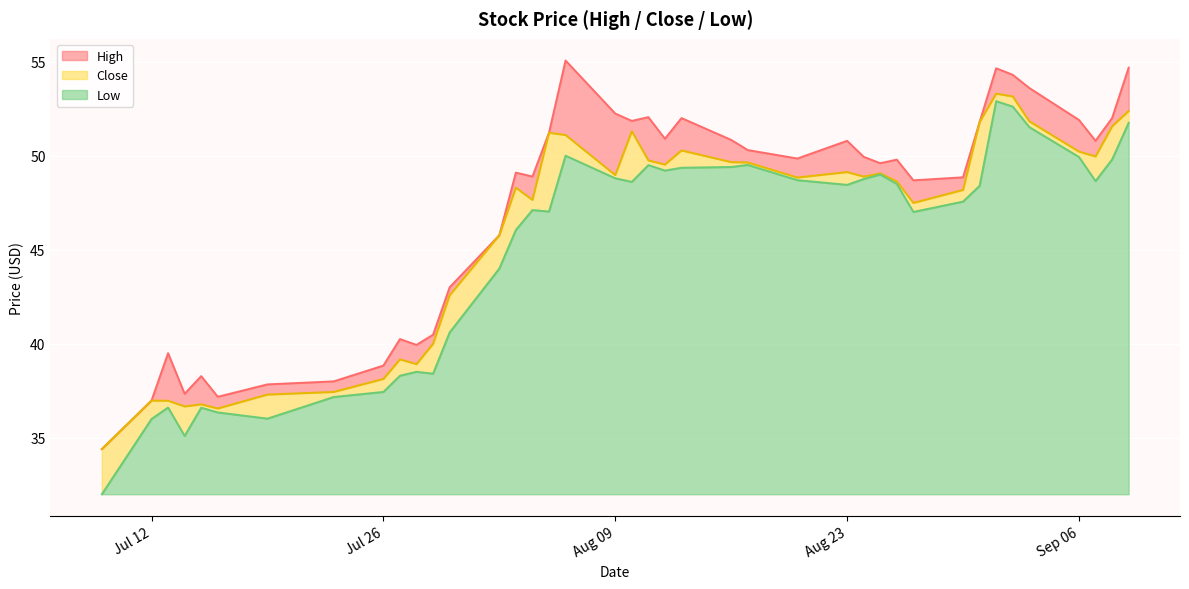

What are all the series names shown in the legend?

High, Close, Low